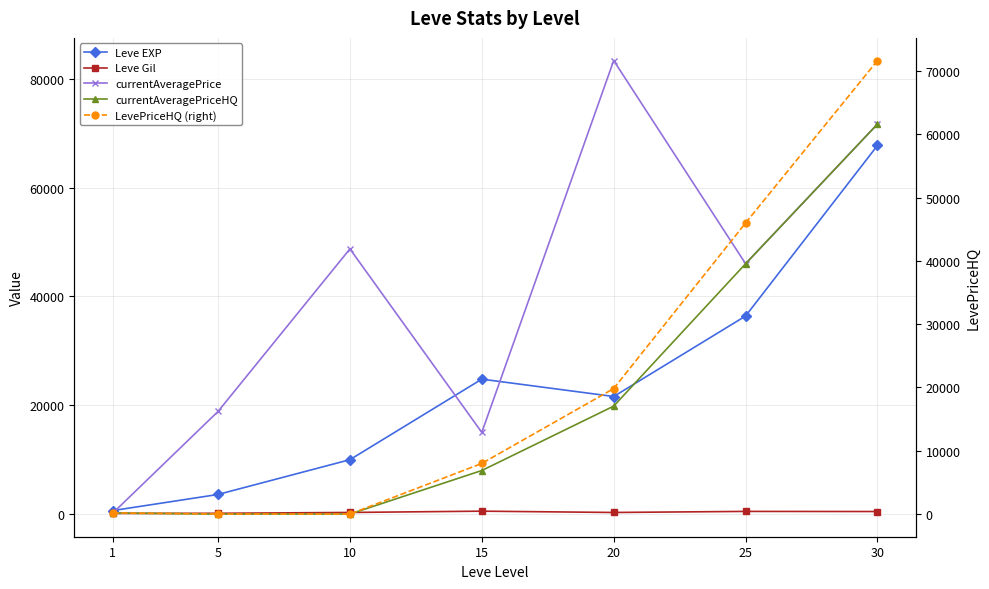

What are all the series names shown in the legend?

Leve EXP, Leve Gil, currentAveragePrice, currentAveragePriceHQ, LevePriceHQ (right)